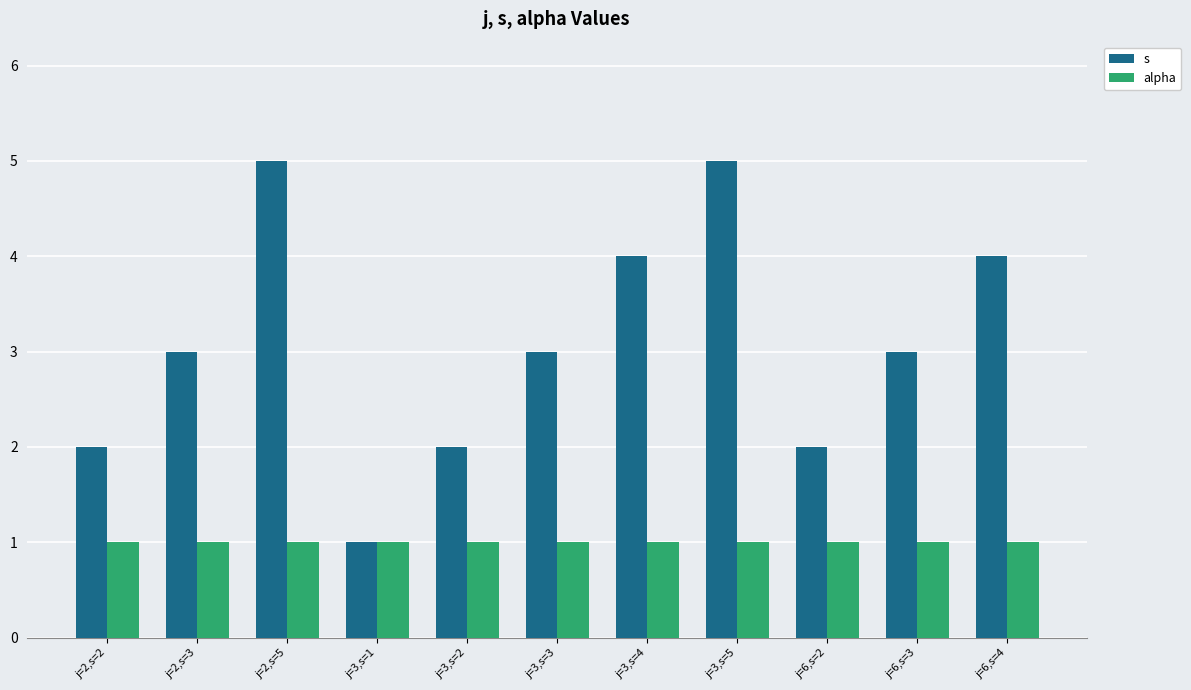

What is the highest value of the s series?

5